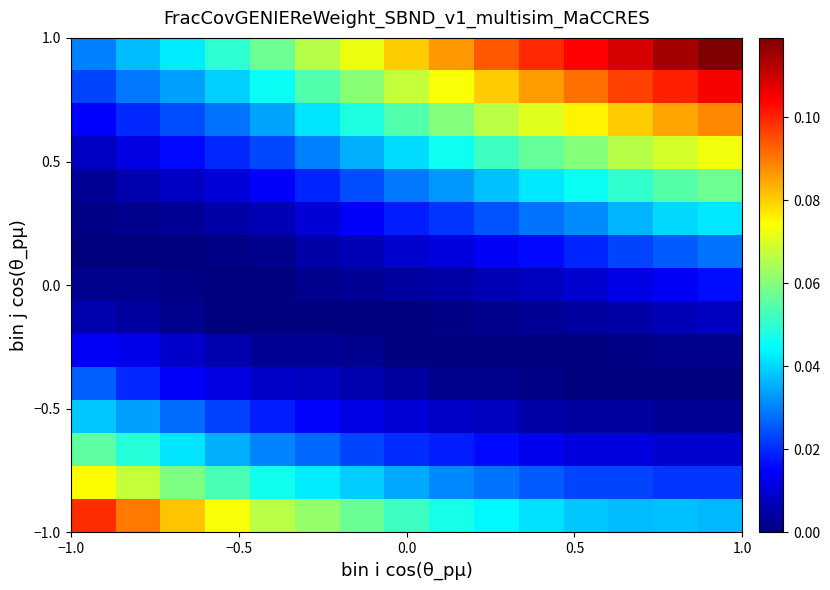

At how many categories does at least one series exceed 0?

15